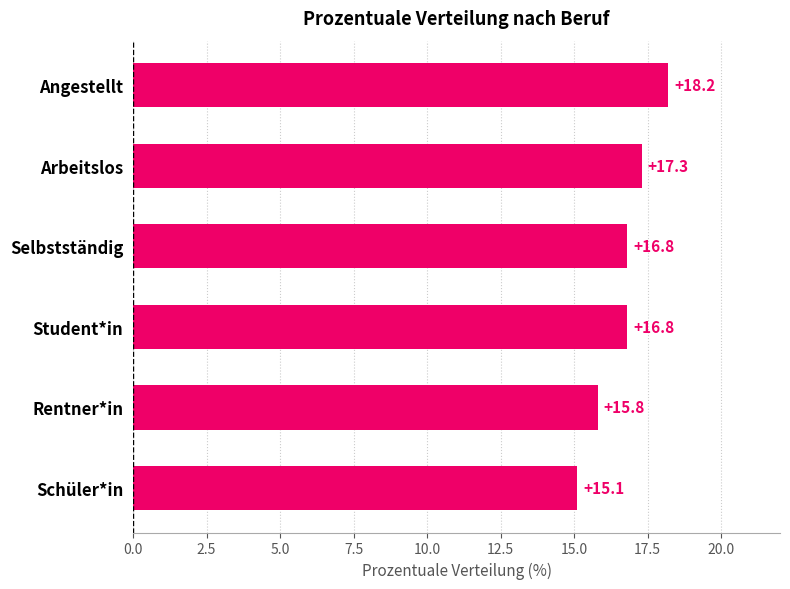

Is it true that the value at Selbstständig is 16.8?

True